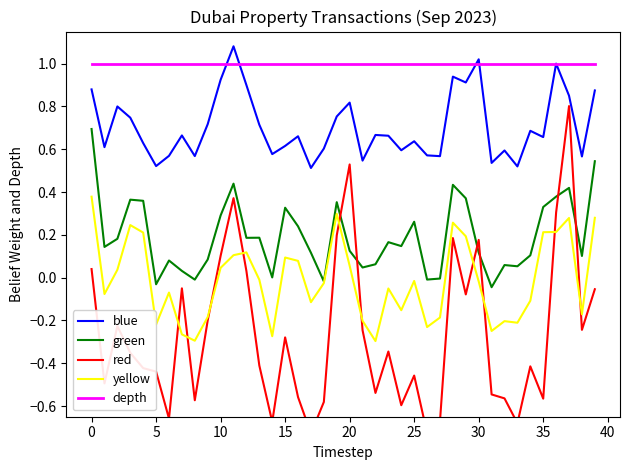

Which series has the largest total across all categories?

depth